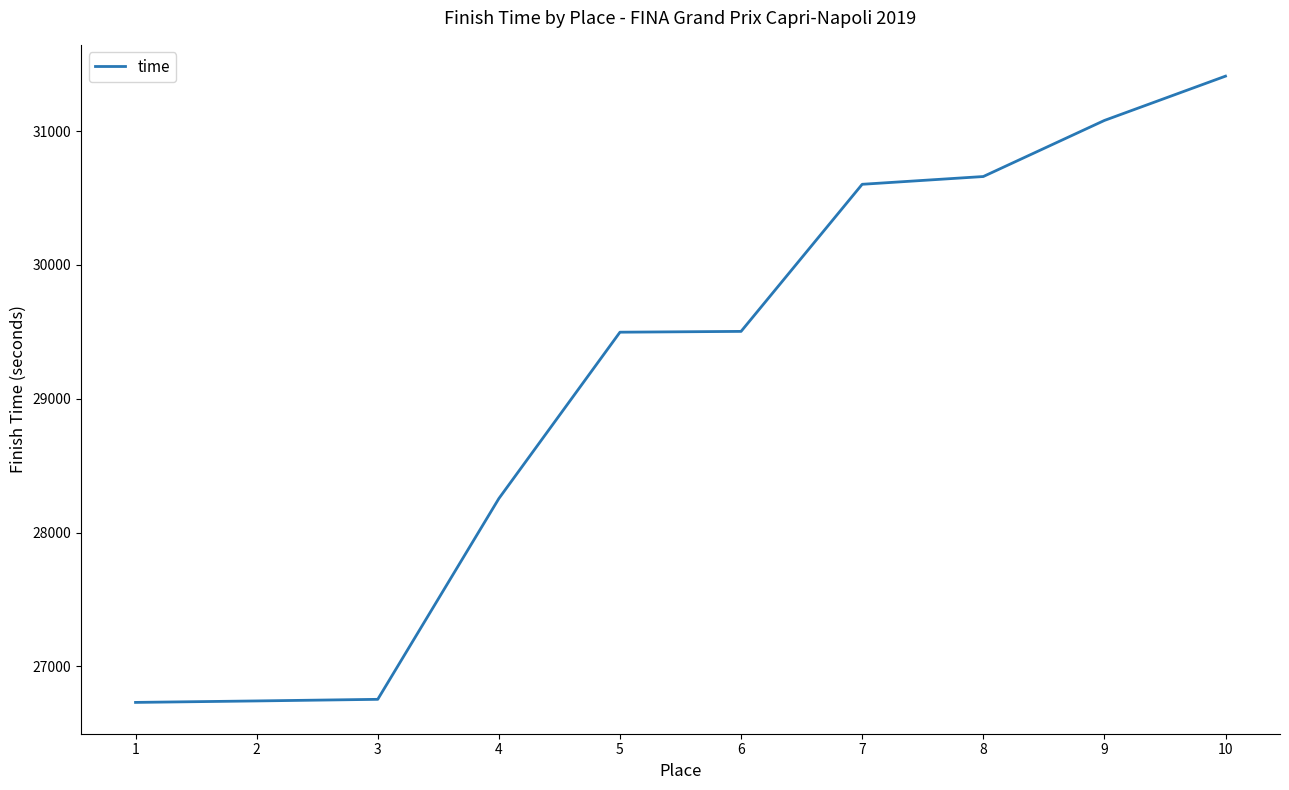

At which category does the chart reach its peak across all series?

10